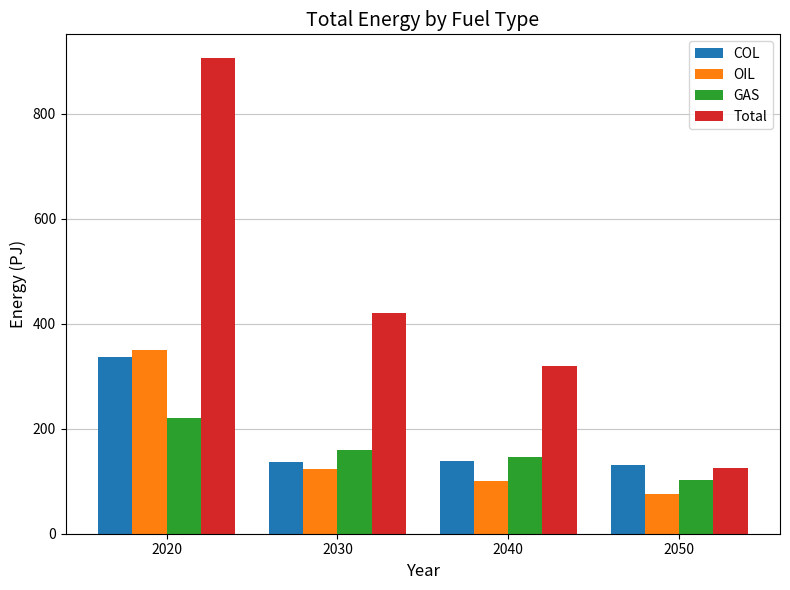

What is the total value across all series at 2020?

1812.3